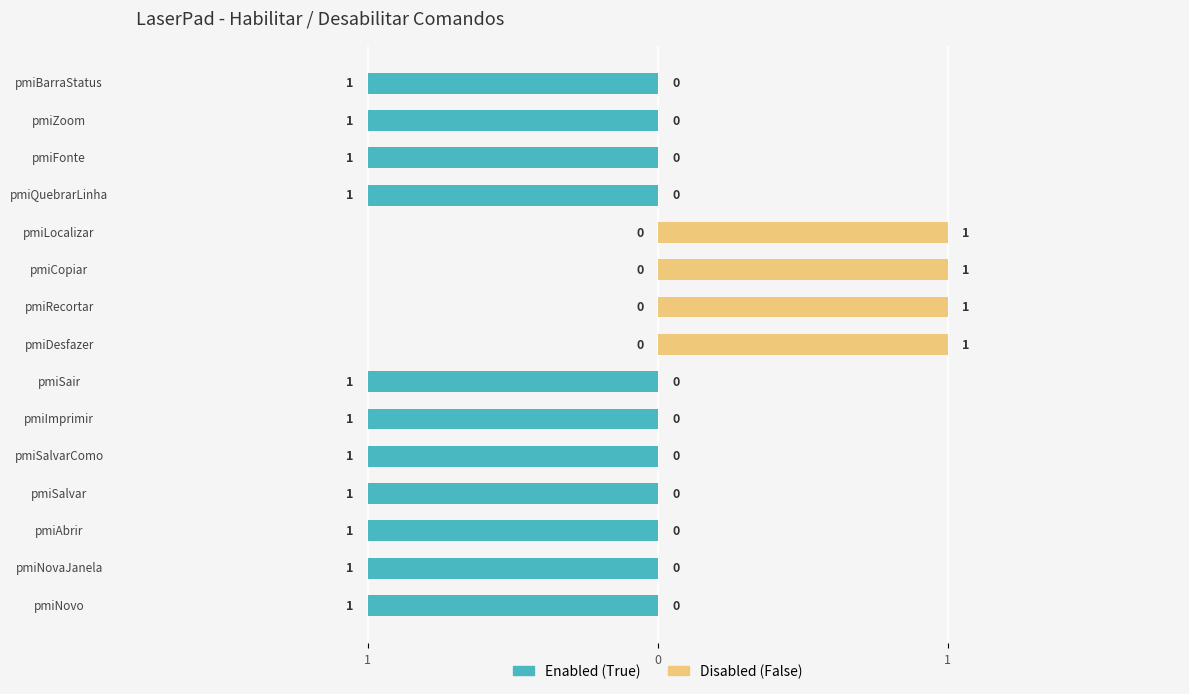

What is the sum of all Disabled (False) values?

4